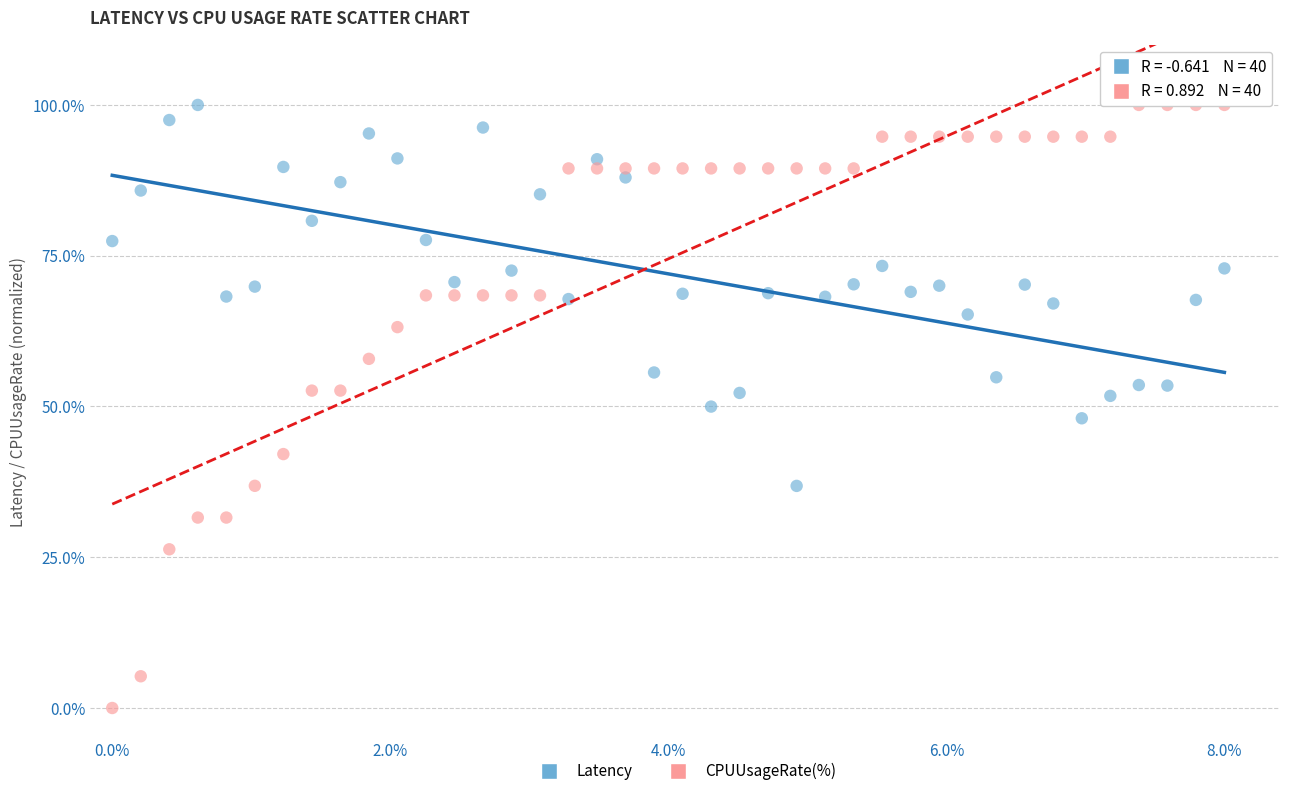

Which series has the widest spread of Y values?

CPUUsageRate(%)